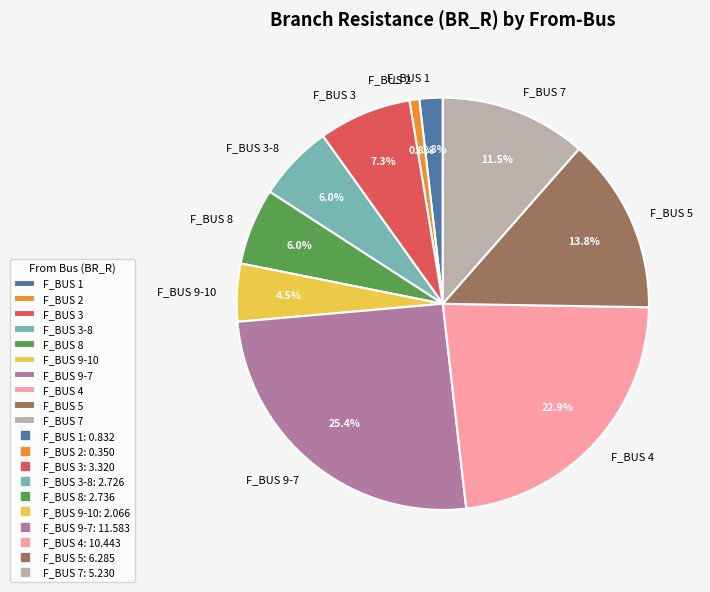

How much of the chart is everything except F_BUS 4?

77.1%